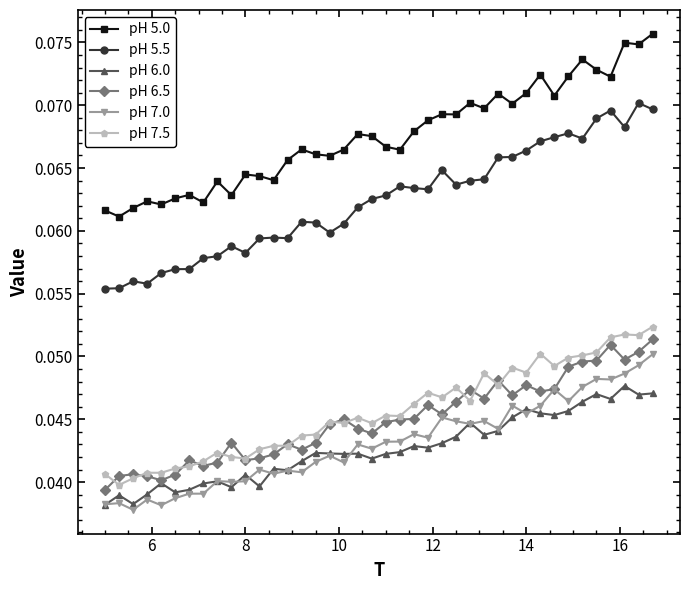

True or false: pH 6.5 and pH 5.0 intersect in this chart.

False